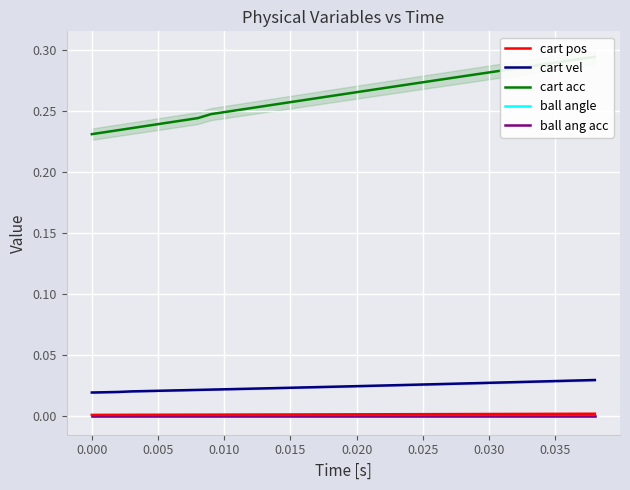

Count the number of data series in this chart.

5